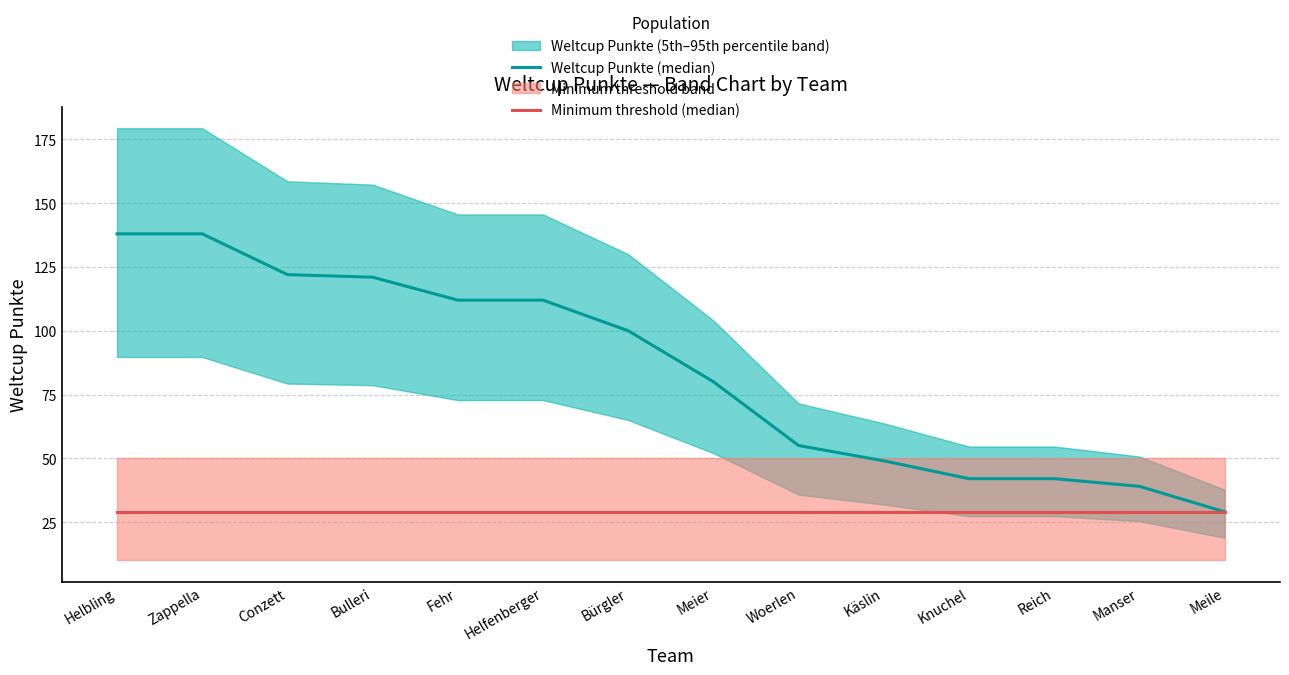

What position from the right is Helfenberger?

9